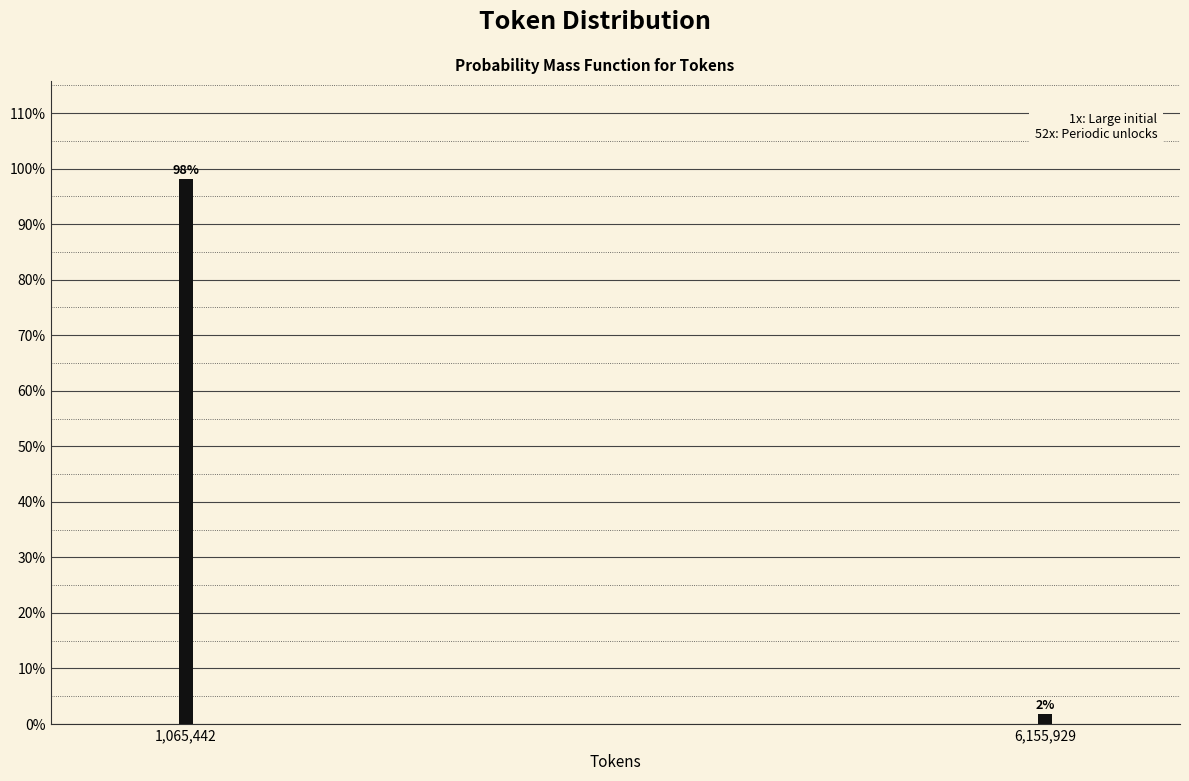

At which label does the data first exceed 98?

1,065,442